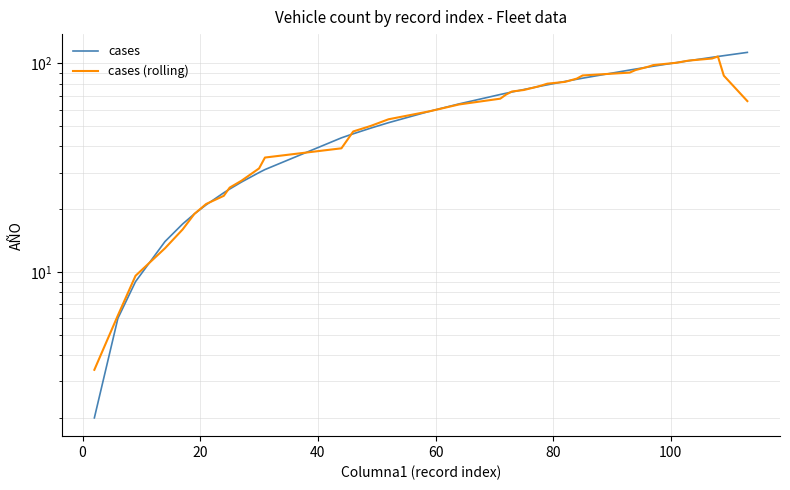

Which series ends up on top after the final intersection of cases and cases (rolling)?

cases